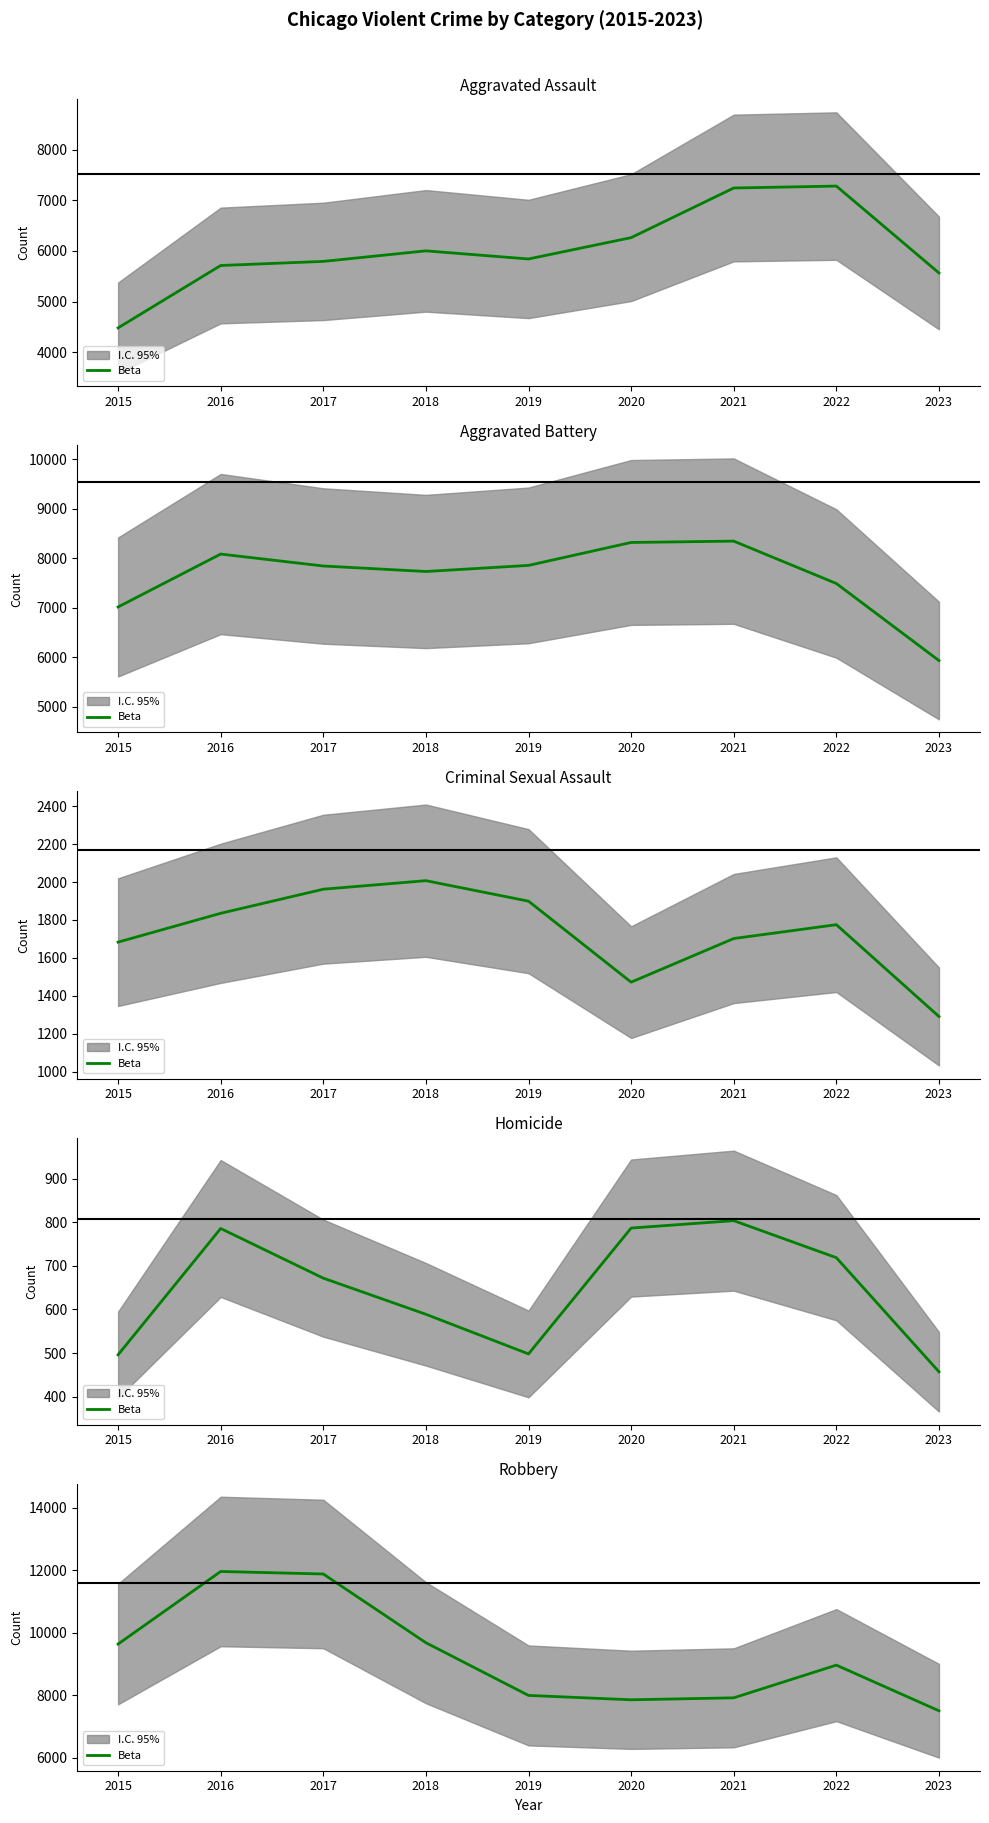

What is the maximum value shown in the chart?

11960